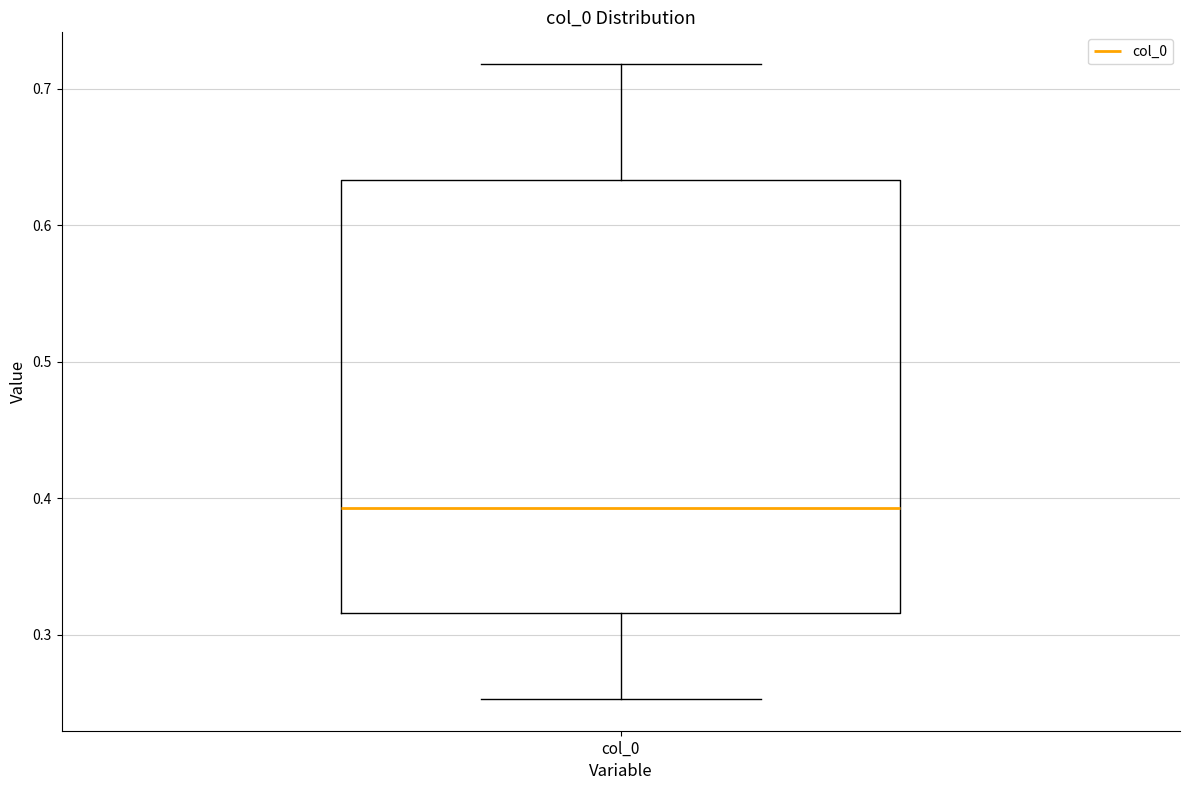

Where is the upper edge of the box for col_0 on the y-axis? The values are not printed on the chart, so give them approximately, as read against the axis.

0.63